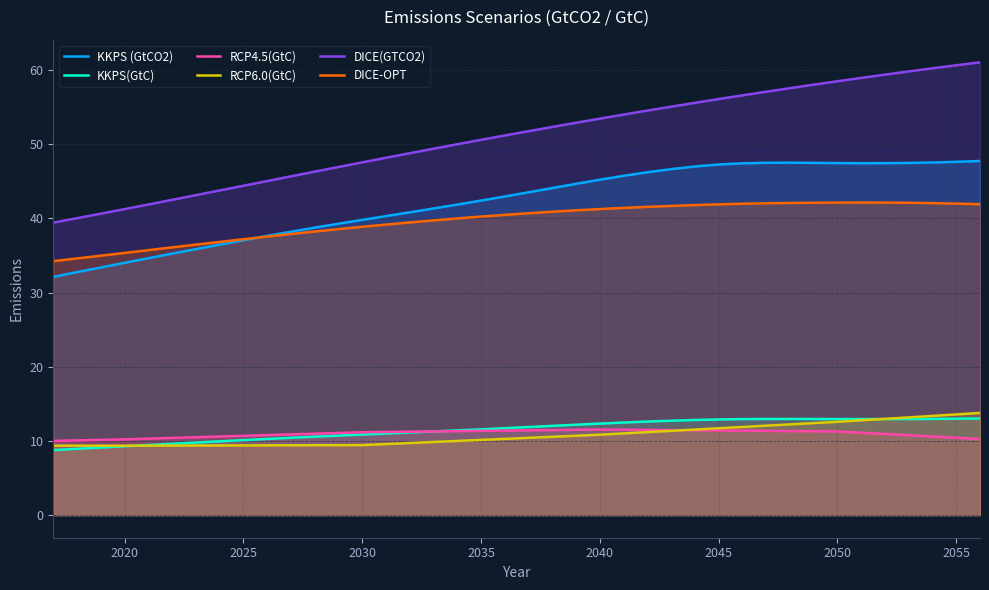

Does the chart have visible grid lines?

Yes